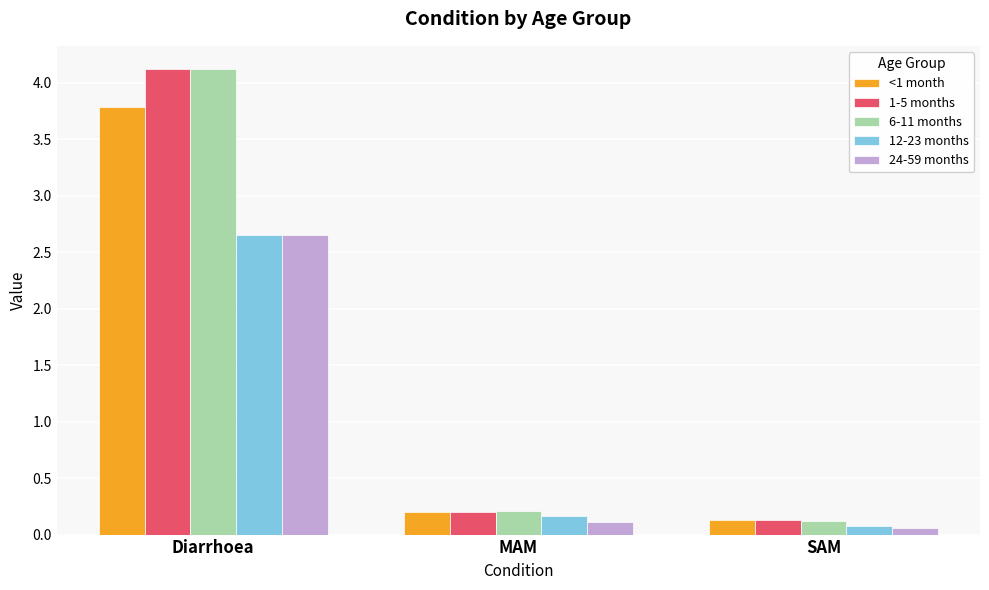

True or false: 6-11 months has a value of 4.1 at Diarrhoea.

True